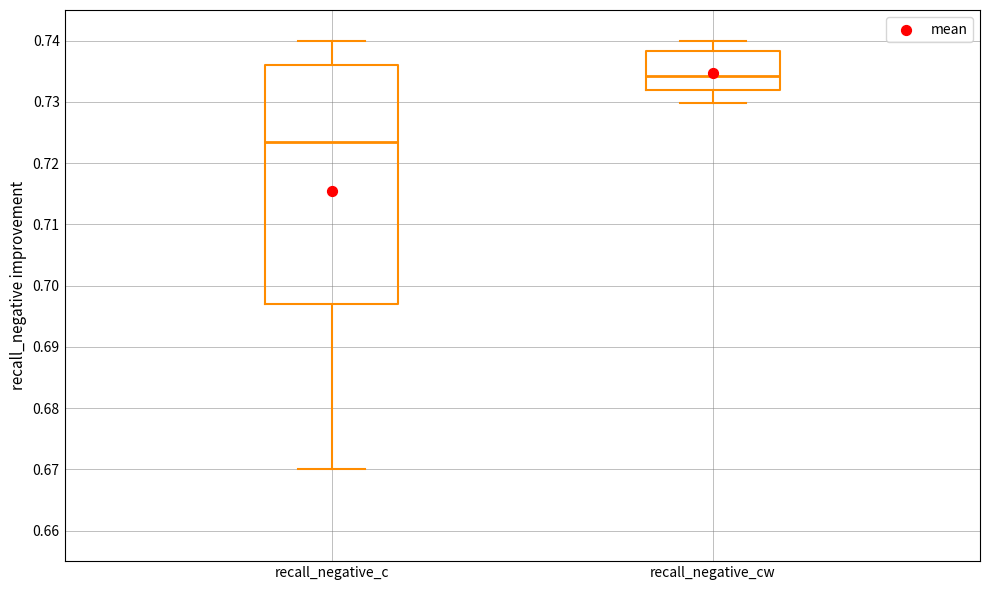

Reading left to right, read every box against the y-axis: the position of its median line, the range the box covers, and the ends of its whiskers. The values are not printed on the chart, so give them approximately, as read against the axis.

recall_negative_c: median 0.723, box 0.697 to 0.736, whiskers 0.670 to 0.740
recall_negative_cw: median 0.734, box 0.732 to 0.738, whiskers 0.730 to 0.740